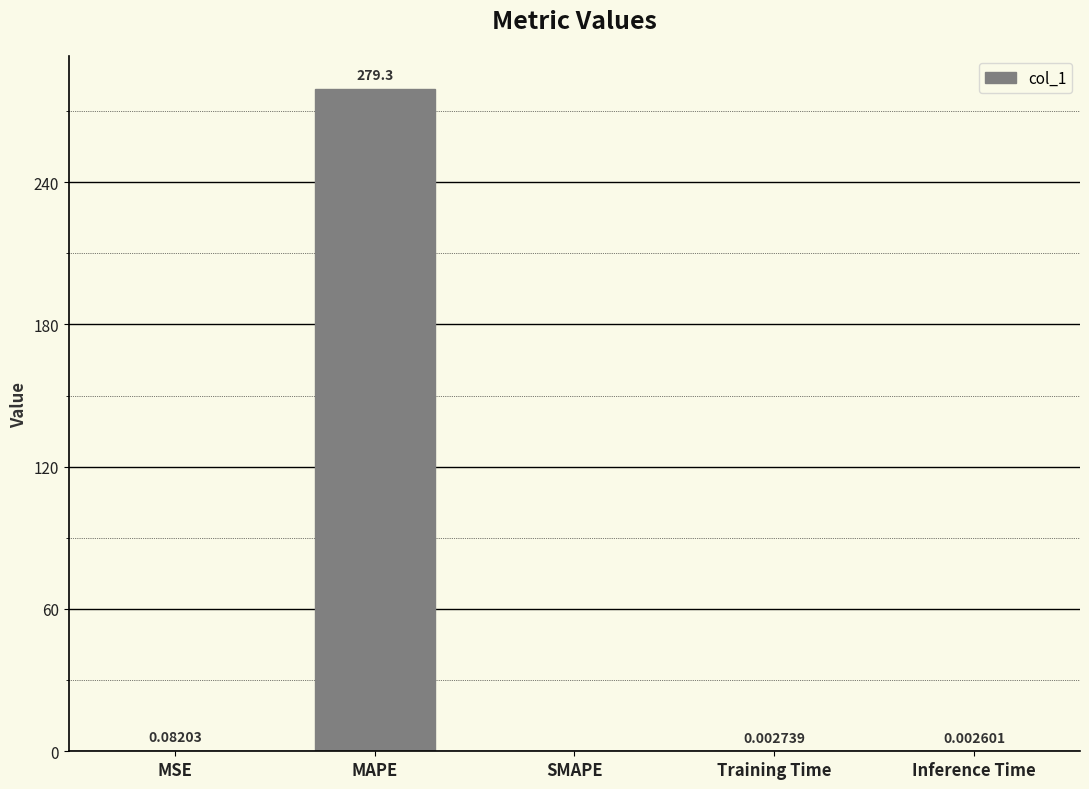

Which has a higher value, SMAPE or MAPE?

MAPE